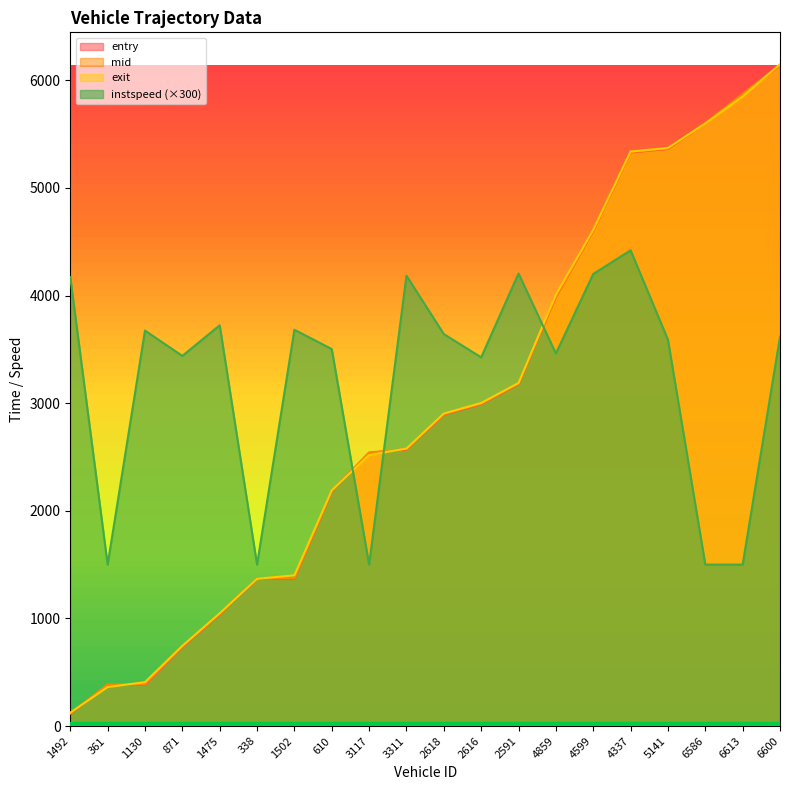

Which category has the lowest value in the instspeed series?

361